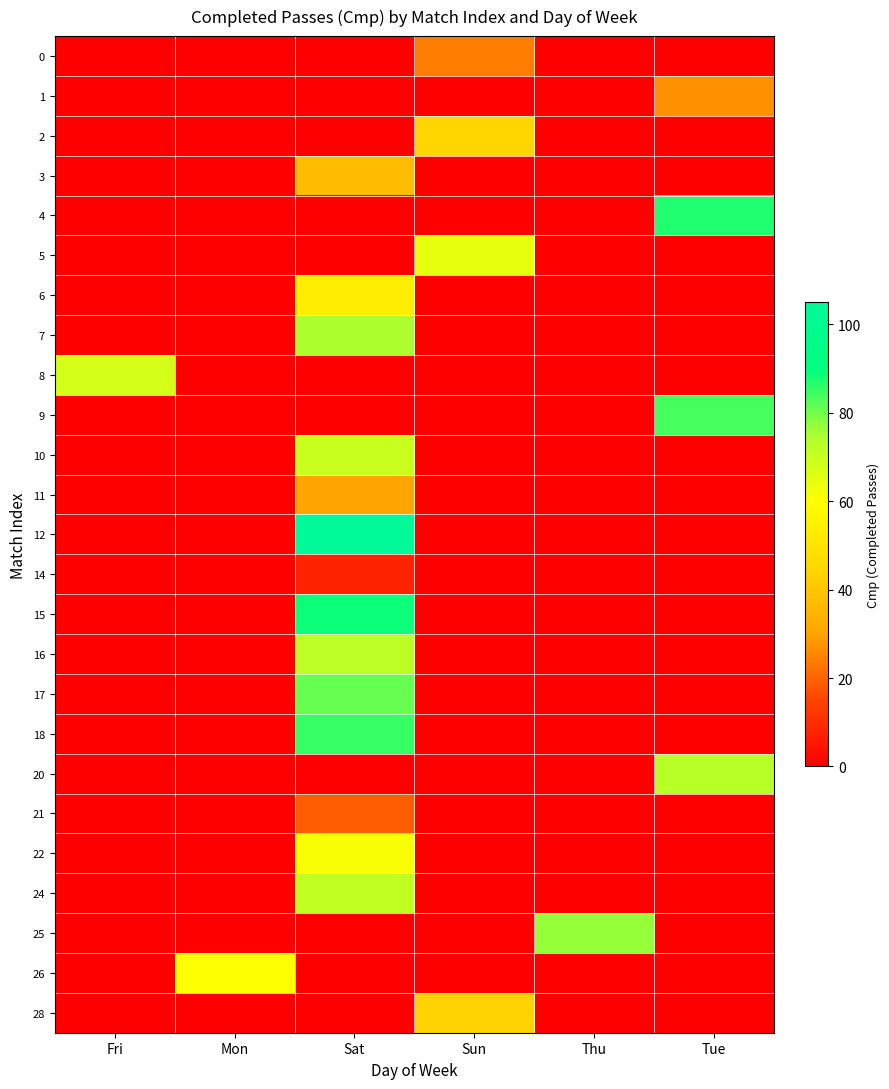

At which category is the sum across all series the highest?

Sat